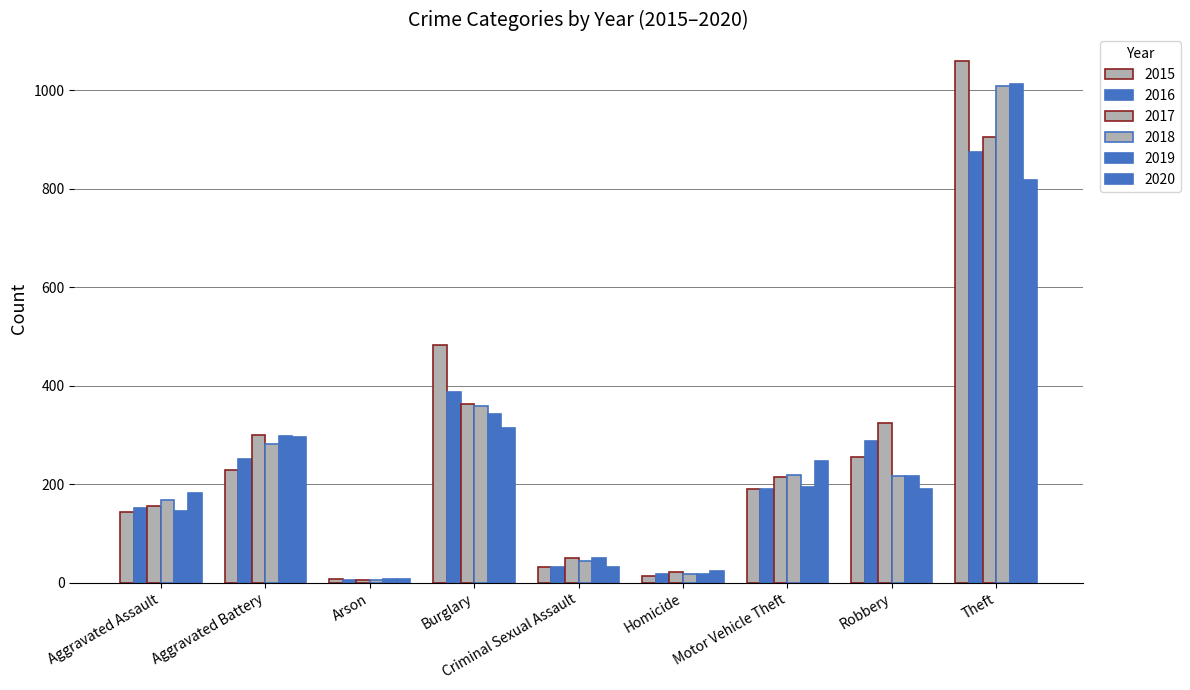

How many values in the 2018 series are below 216?

4